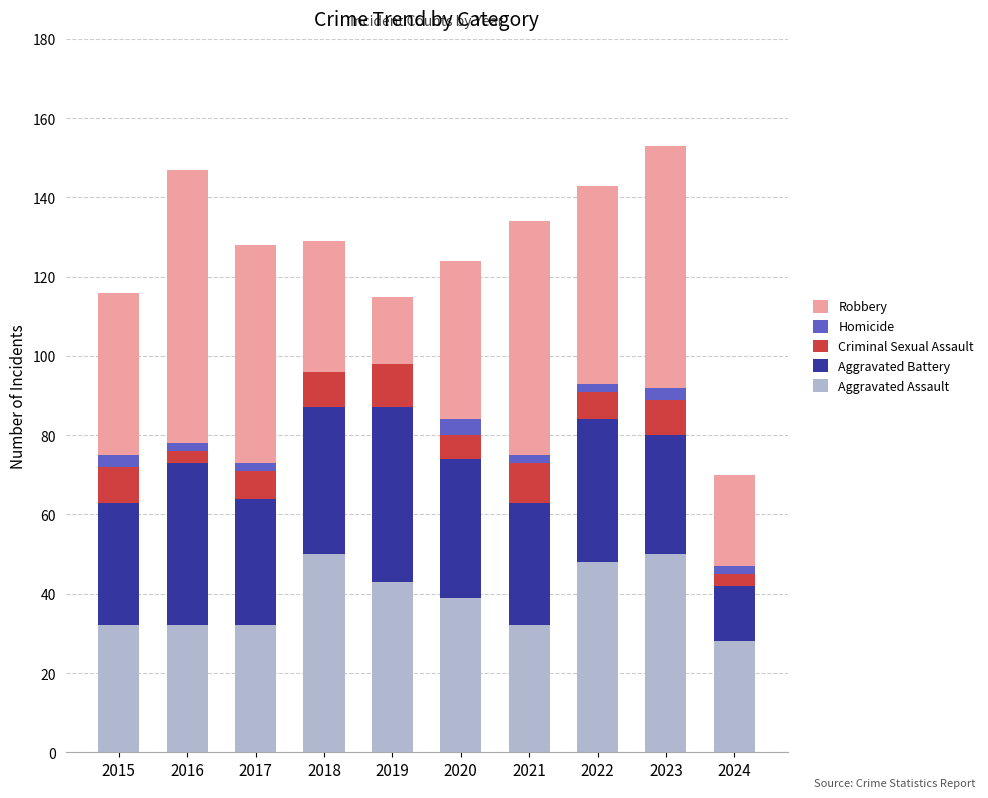

Is it true that Aggravated Assault equals 28 at 2024?

True